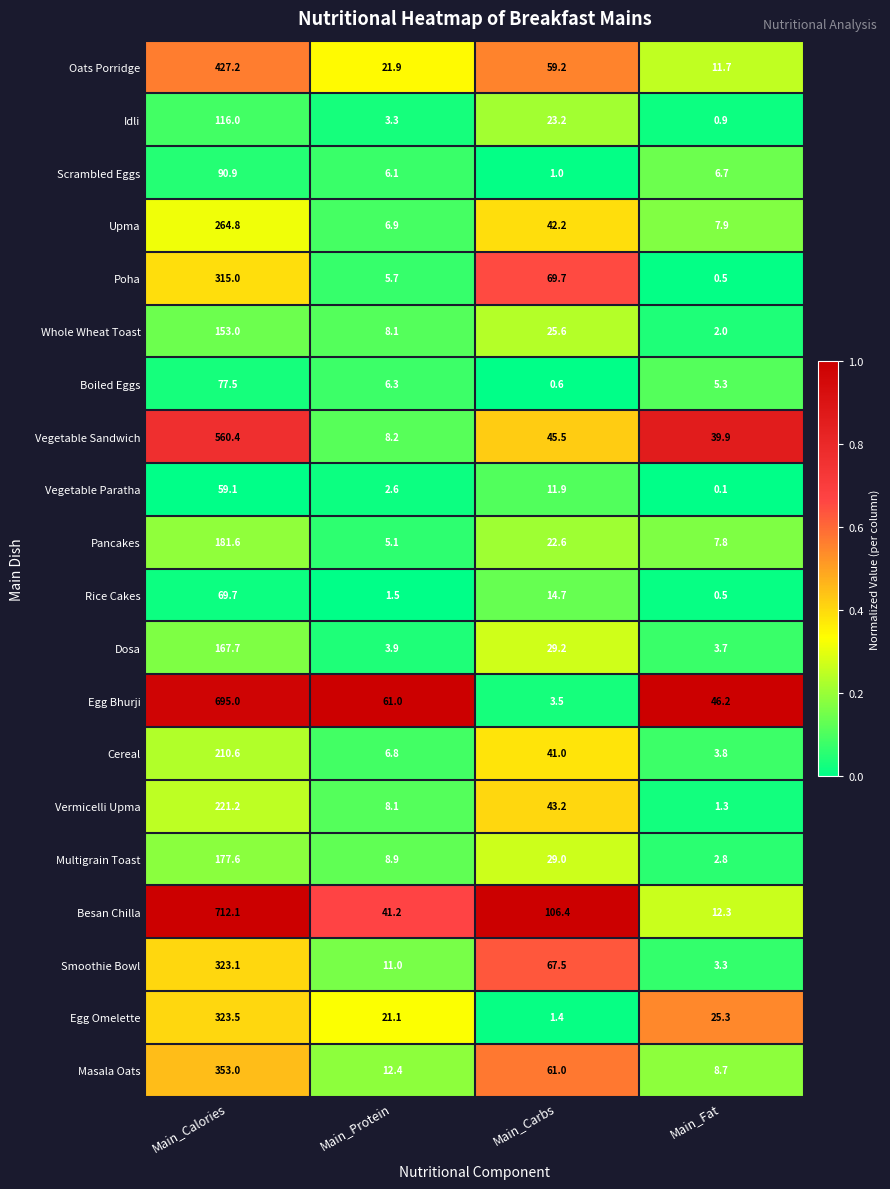

The value of Egg Omelette at Main_Fat is 25.3. True or false?

True